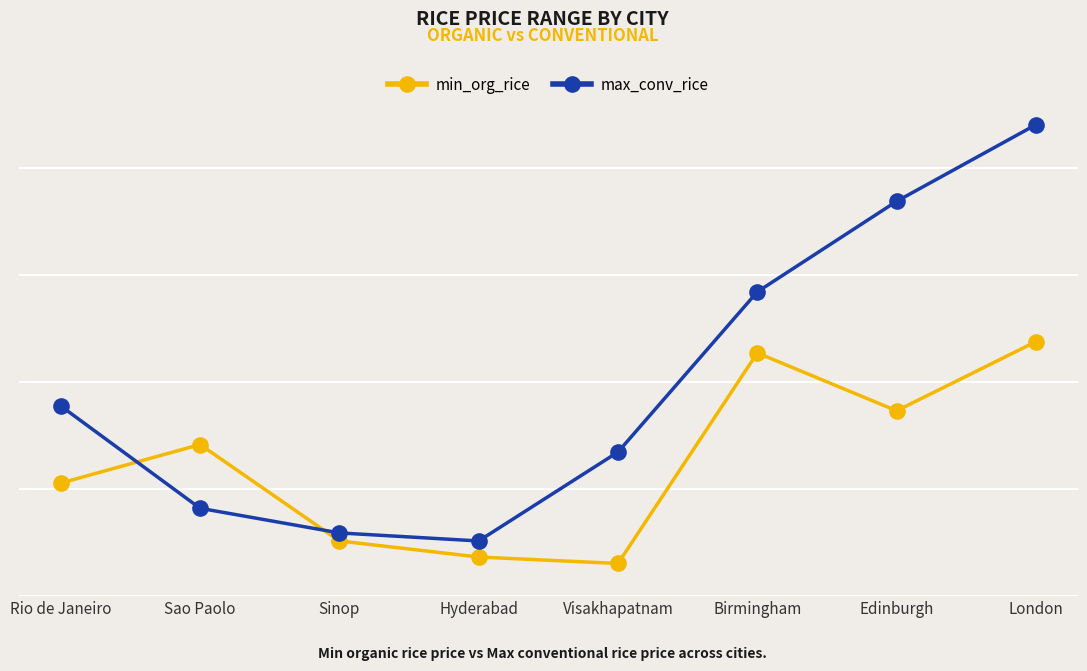

What position from the left is London?

8